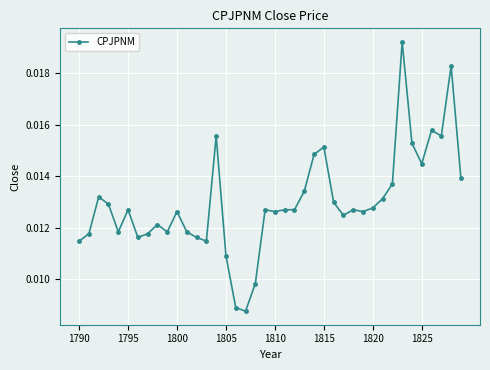

True or false: the data has more than 1 interior local peaks.

True